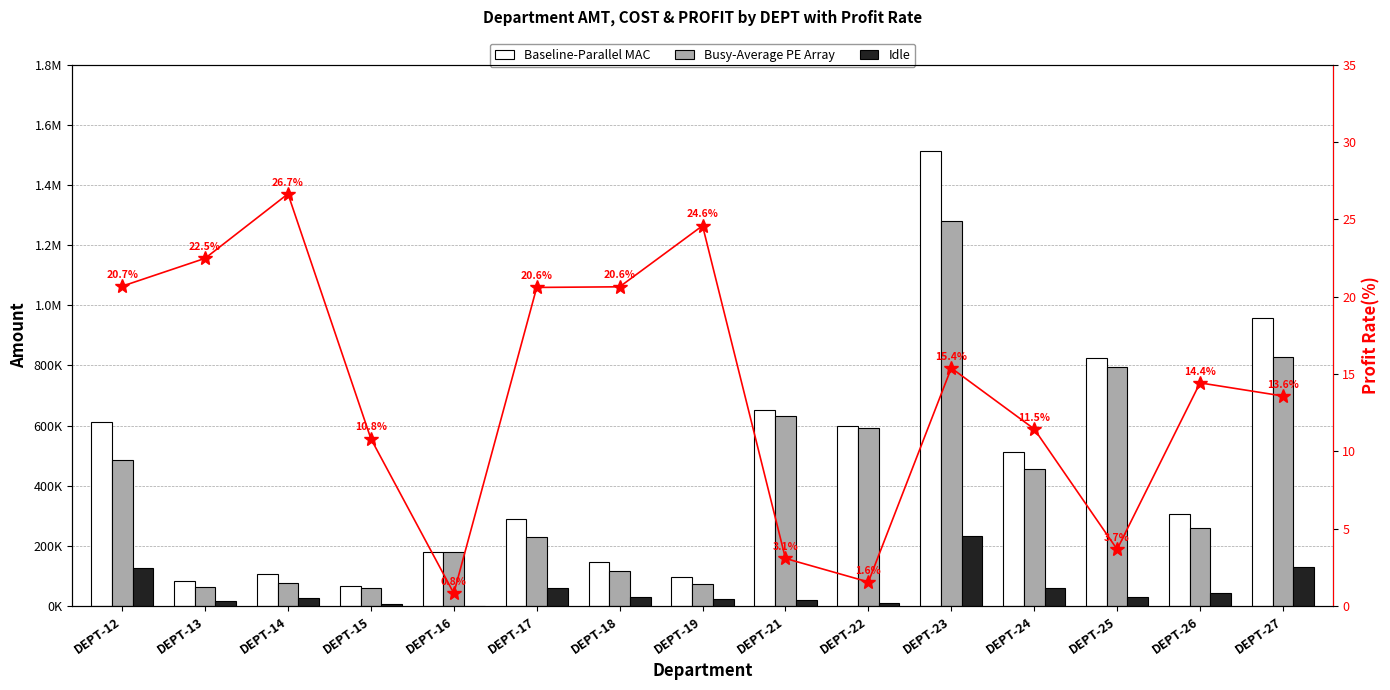

What is the difference between the maximum and second lowest values in the Baseline-Parallel MAC series?

1430273.6